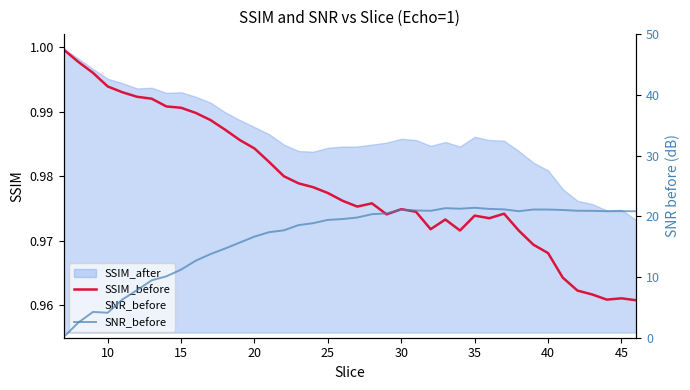

At how many categories does at least one series exceed 6?

36